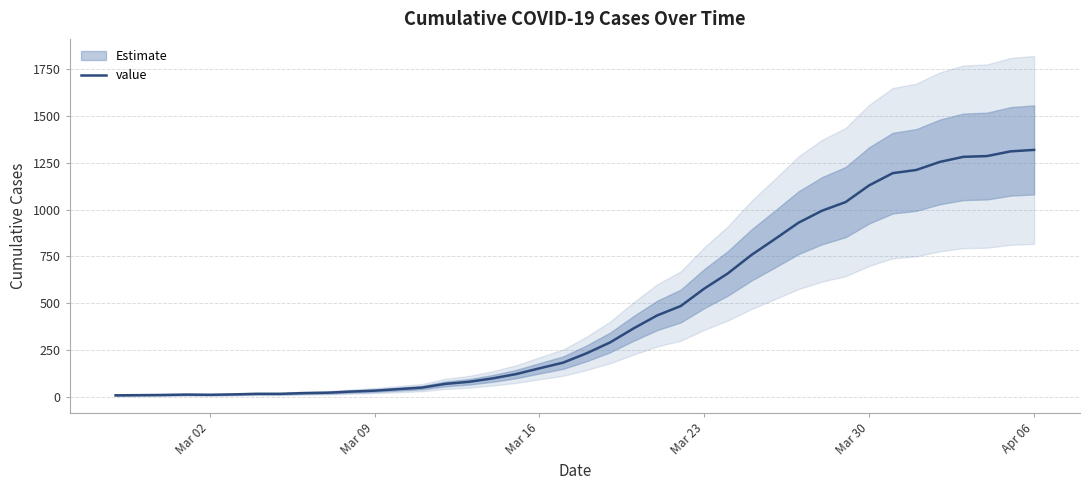

Does the chart display data point markers on the line(s)?

No